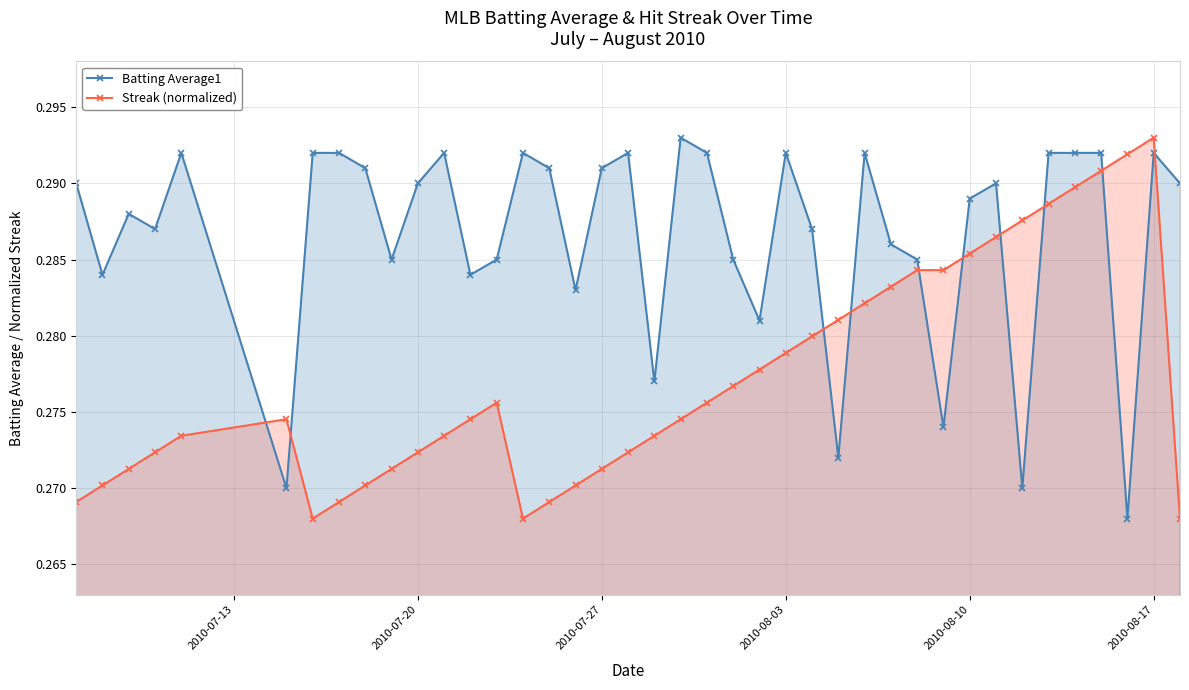

How many interior local peaks does the Batting Average1 series have?

10